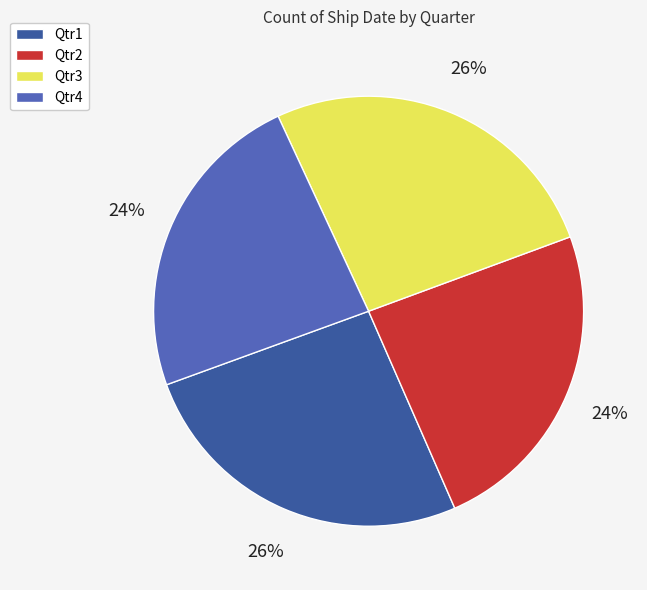

What percentage is the Qtr3 slice, to the nearest percent?

26%